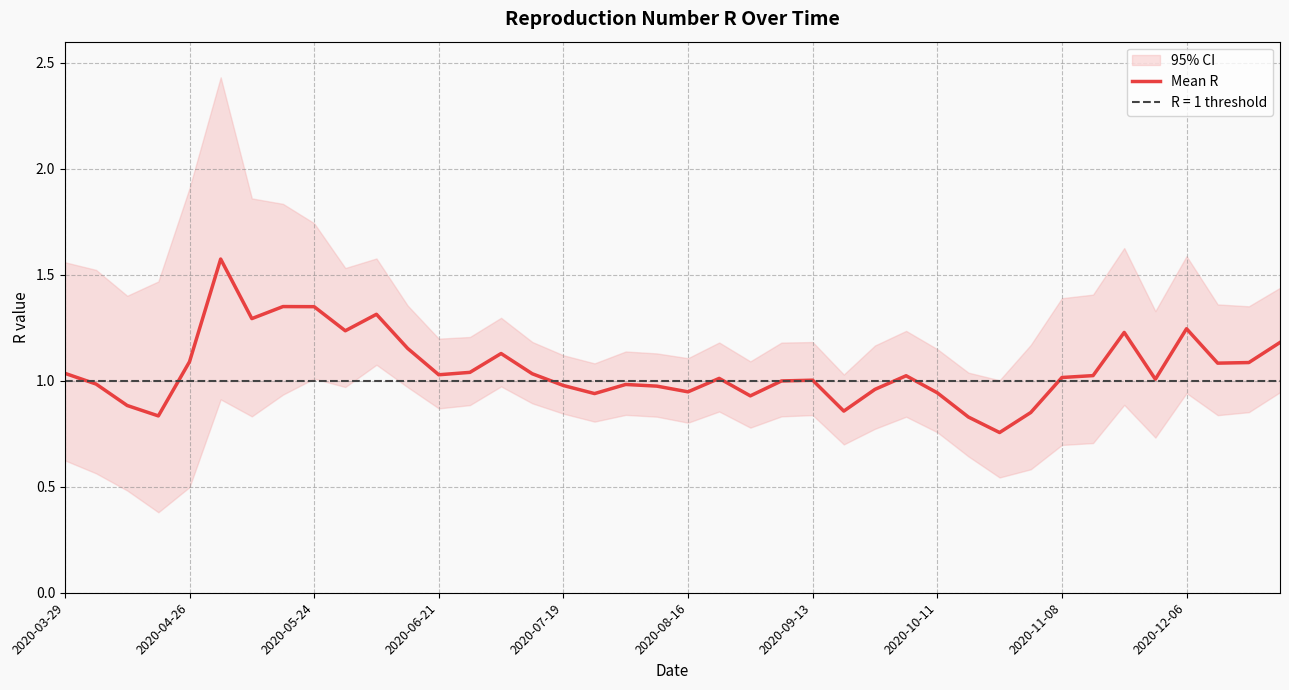

What is the value of the 29th point from the left?

0.9